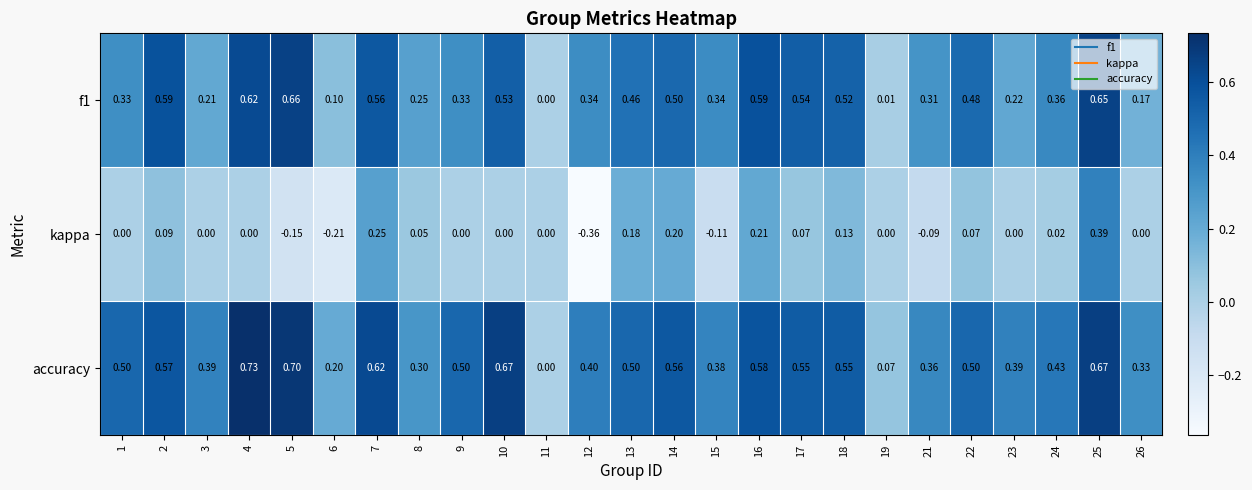

Which series has the widest spread of values?

kappa